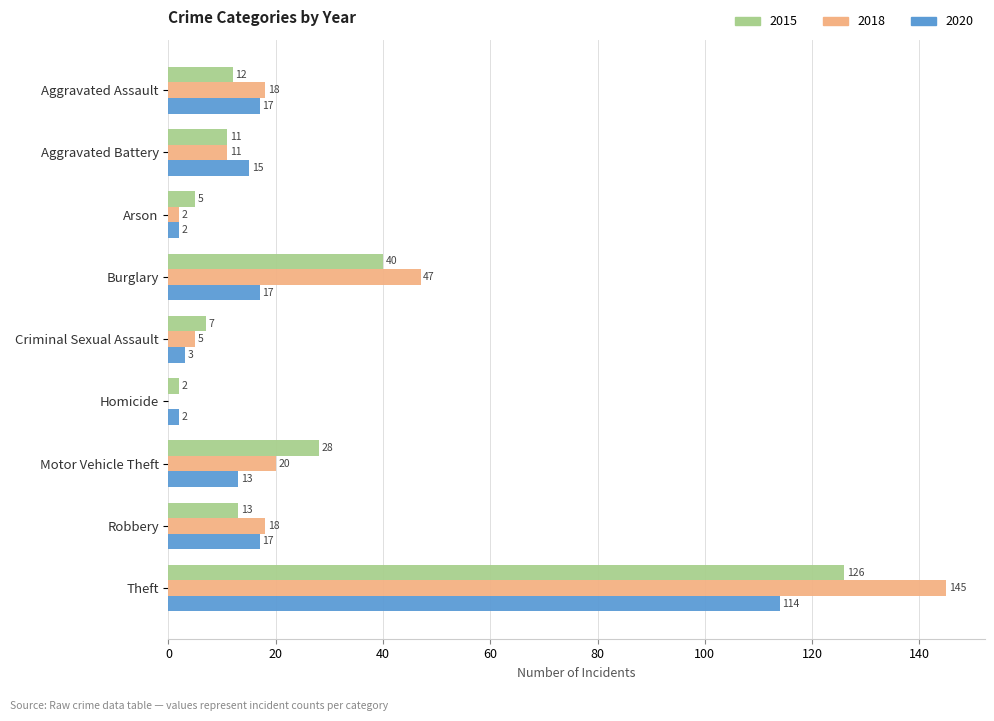

At which label is 2018 closest to 72?

Burglary